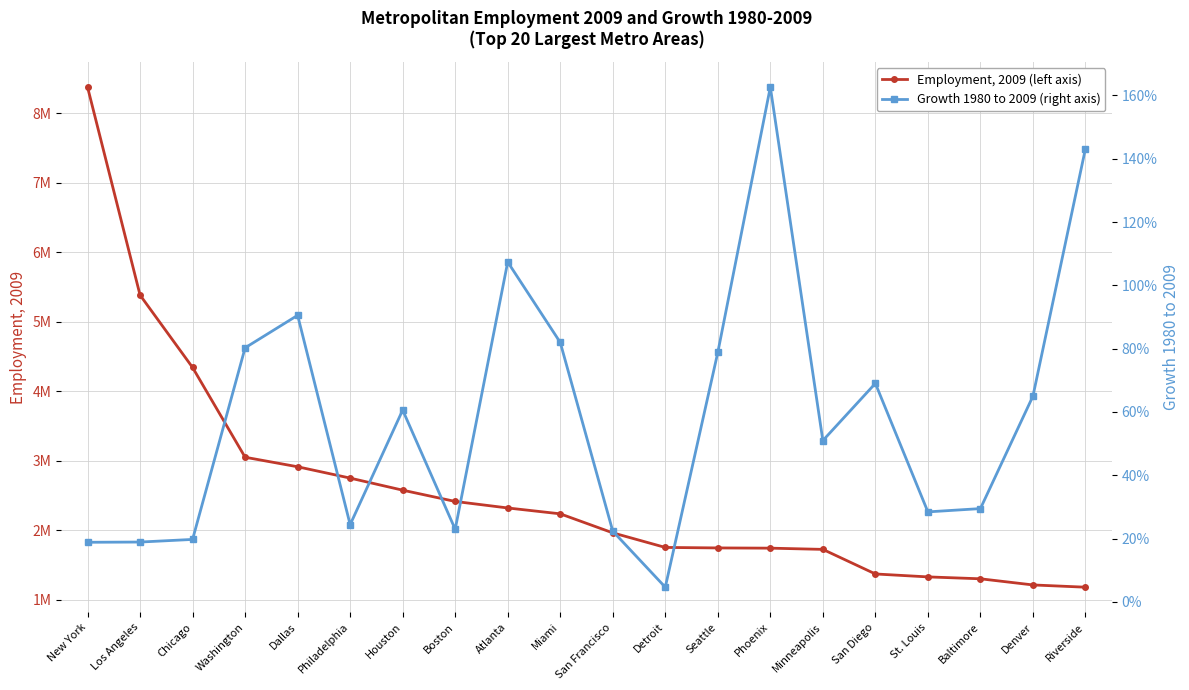

At Seattle, list the series in order from smallest to largest.

Growth 1980 to 2009 (right axis), Employment, 2009 (left axis)